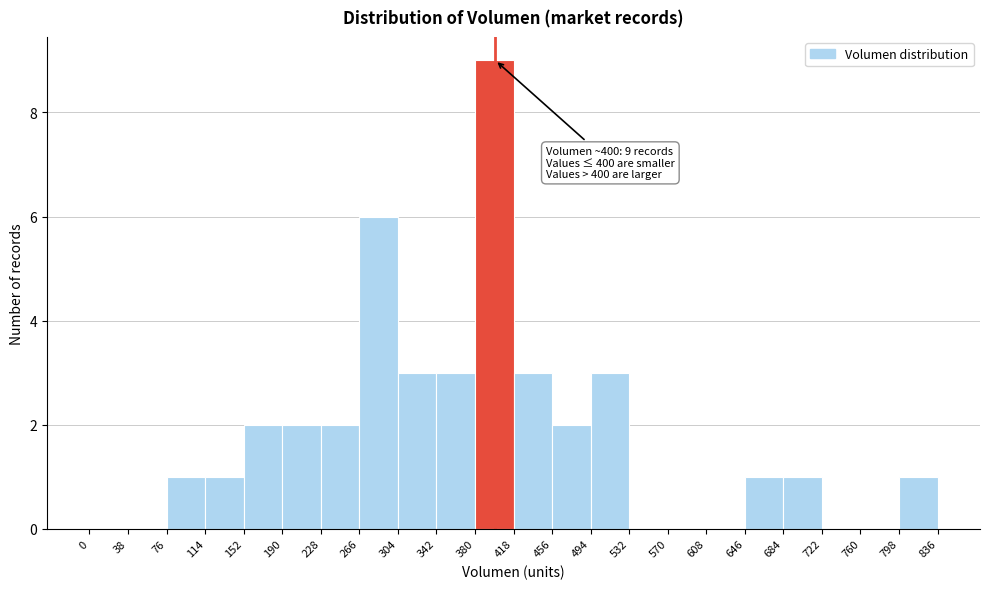

Over which range of the x-axis is the bar tallest?

380 to 418